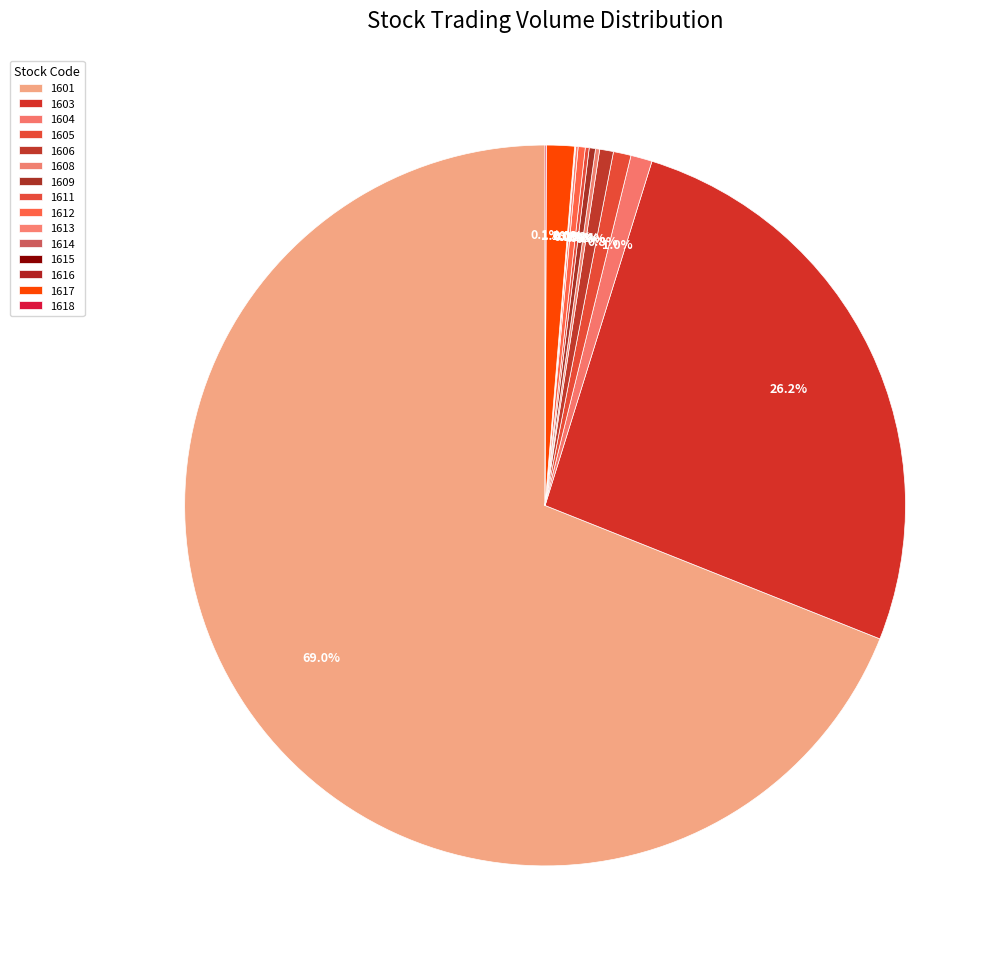

What is the smallest slice in the pie chart?

1615